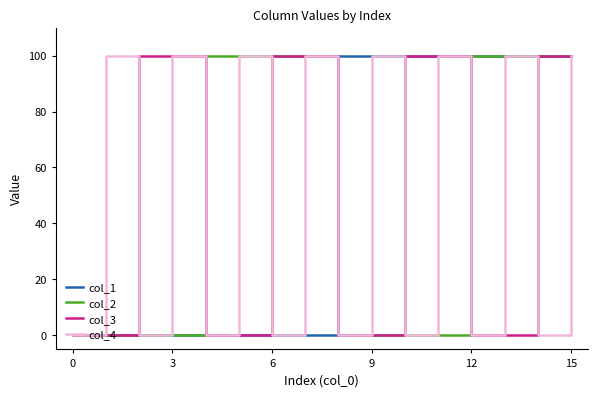

What is the highest value of the col_4 series?

100